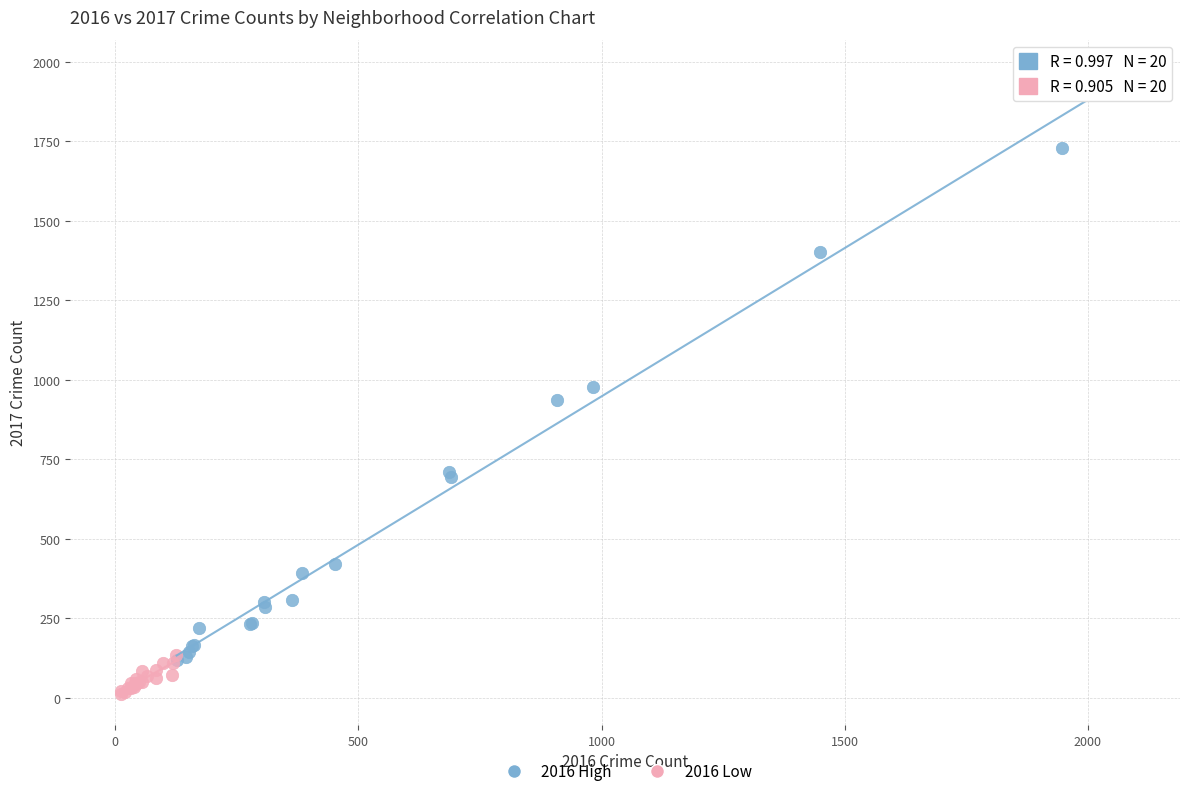

What are all the series names shown in the legend?

2016 High, 2016 Low